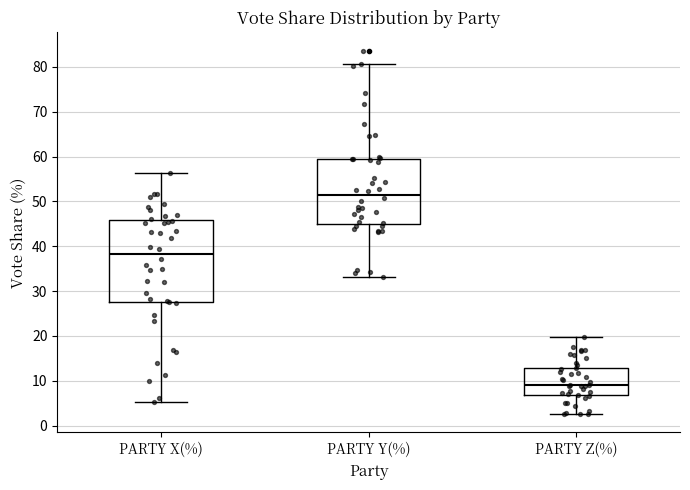

Which box's median line is the highest?

PARTY Y(%)